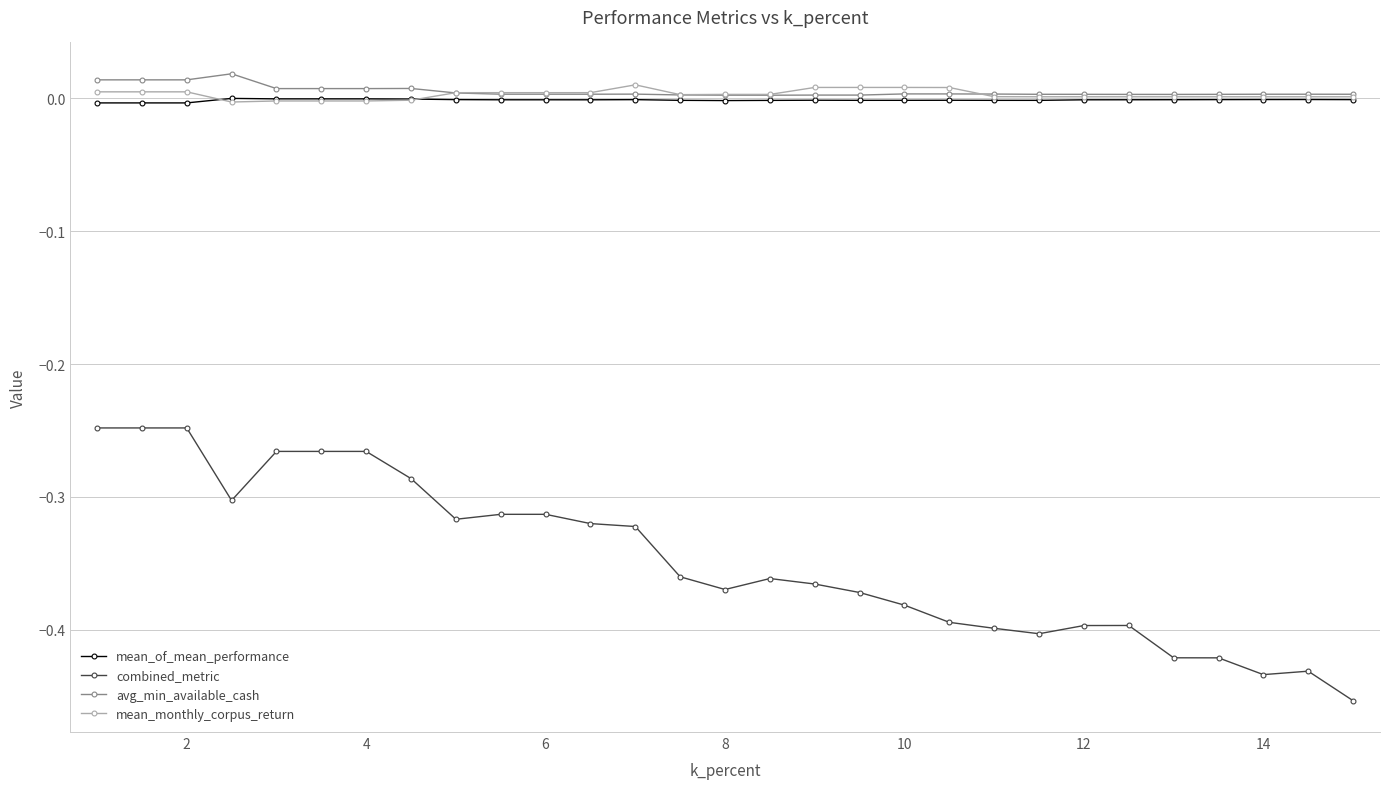

Which series has the largest range (max minus min)?

combined_metric